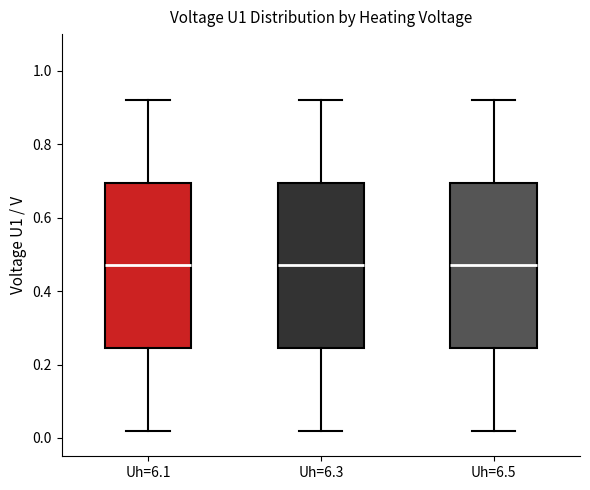

Reading left to right, read every box against the y-axis: the position of its median line, the range the box covers, and the ends of its whiskers. The values are not printed on the chart, so give them approximately, as read against the axis.

Uh=6.1: median 0.48, box 0.24 to 0.70, whiskers 0.02 to 0.92
Uh=6.3: median 0.48, box 0.24 to 0.70, whiskers 0.02 to 0.92
Uh=6.5: median 0.48, box 0.24 to 0.70, whiskers 0.02 to 0.92